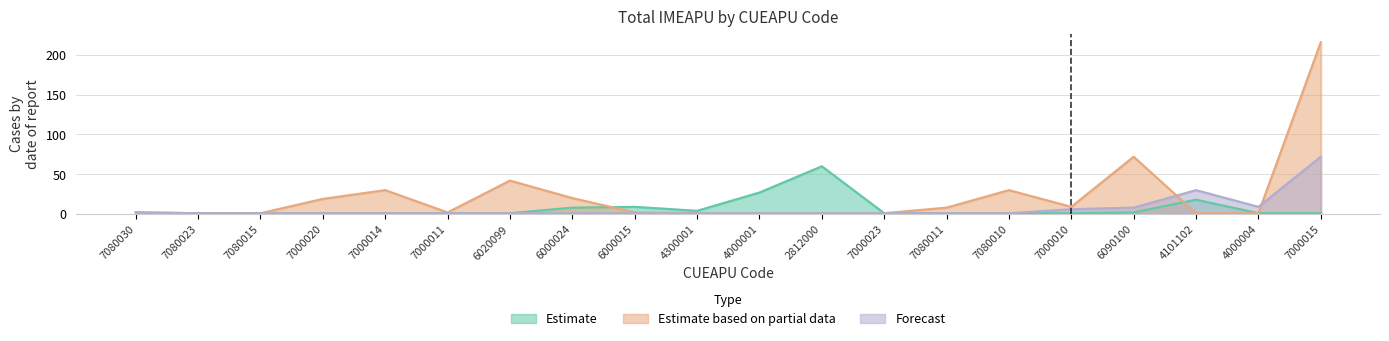

In Forecast, how many points are higher than both neighbors (excluding endpoints)?

1